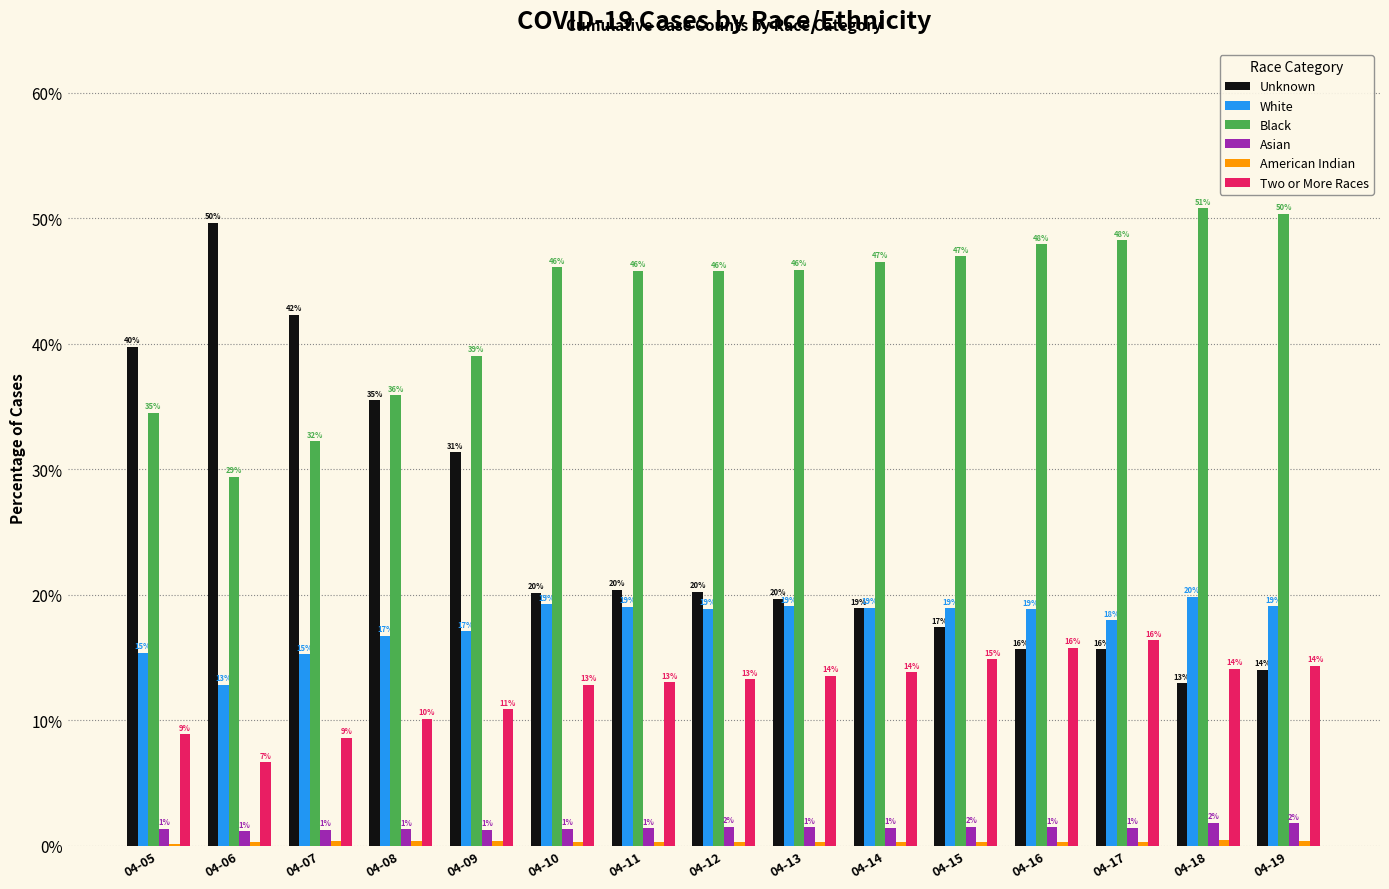

Rank the series at 04-11 from lowest to highest value.

American Indian, Asian, Two or More Races, White, Unknown, Black